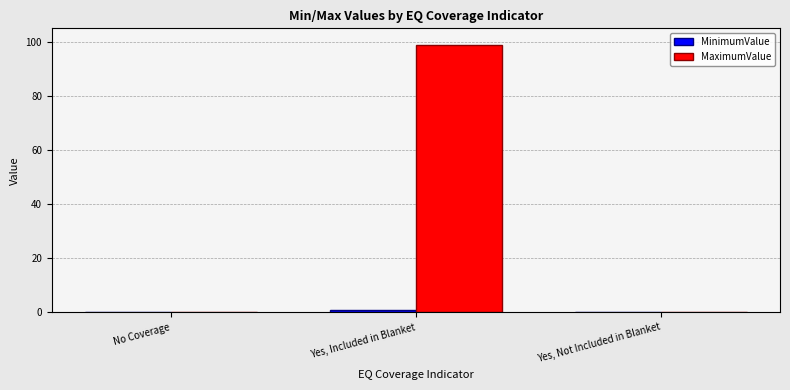

Is it true that MaximumValue equals 99 at Yes, Included in Blanket?

True